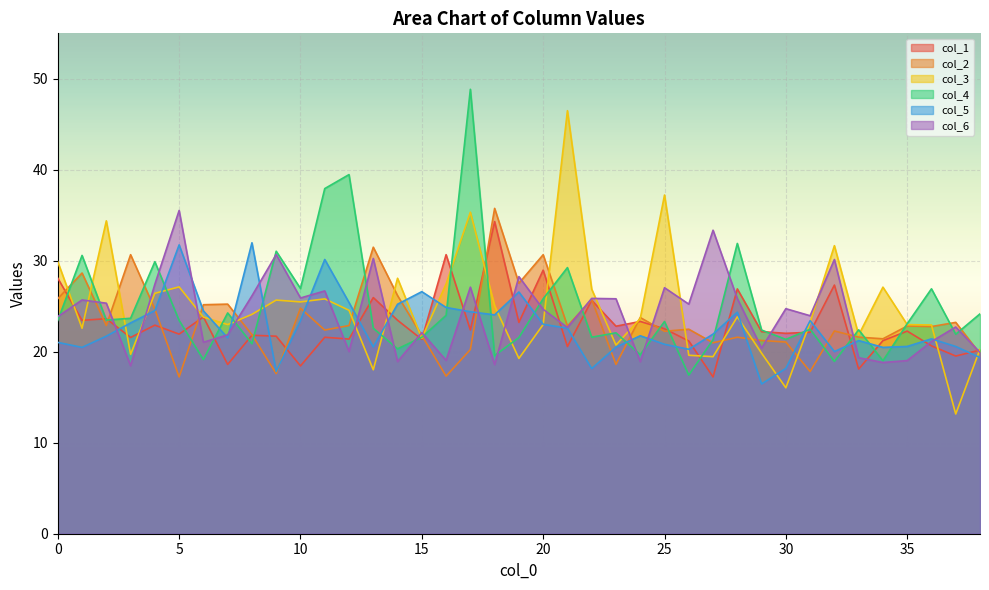

Reading left to right, transcribe all the data shown in this chart.

col_1: 28.1	23.5	23.6	21.6	22.9	21.9	23.8	18.6	21.8	21.7	18.4	21.6	21.4	26.0	23.5	21.4	30.7	22.4	34.3	23.2	29.0	20.6	25.7	22.8	23.3	22.5	21.2	17.2	26.9	22.2	22.0	22.1	27.3	18.1	21.2	22.3	20.6	19.5	20.2
col_2: 25.8	28.7	22.9	30.7	24.7	17.2	25.2	25.2	21.9	17.6	24.8	22.4	22.9	31.5	26.2	21.8	17.3	20.2	35.8	27.5	30.7	22.8	25.7	18.6	23.8	22.2	22.5	21.0	21.6	21.2	21.1	17.8	22.3	21.6	21.4	22.8	22.8	23.2	19.8
col_3: 29.9	22.6	34.4	19.7	26.4	27.1	23.8	23.0	24.1	25.7	25.5	25.8	24.6	18.0	28.1	21.5	27.4	35.3	25.0	19.3	23.0	46.5	26.9	20.7	23.6	37.2	19.6	19.5	23.8	19.8	16.0	23.2	31.7	21.8	27.1	23.0	22.9	13.2	20.3
col_4: 23.4	30.6	23.5	23.7	29.9	23.4	19.1	24.3	20.9	31.1	27.0	37.9	39.5	22.6	20.3	21.6	24.0	48.9	19.6	21.6	25.8	29.2	21.6	22.1	19.7	23.3	17.4	21.3	31.9	22.4	21.4	22.5	18.9	22.4	19.0	23.1	26.9	21.9	24.2
col_5: 21.0	20.5	21.7	23.2	24.5	31.7	24.5	21.5	32.0	17.8	23.4	30.1	25.4	20.5	25.2	26.6	24.9	24.4	24.1	26.6	23.0	22.6	18.1	20.5	21.8	20.8	20.3	21.9	24.4	16.5	18.2	23.4	20.0	21.2	20.5	20.6	21.4	20.6	19.4
col_6: 23.9	25.7	25.3	18.5	27.4	35.5	21.0	21.9	26.1	30.7	25.9	26.7	20.0	30.3	18.9	22.1	19.1	27.1	18.6	28.3	24.7	22.7	25.9	25.8	18.9	27.0	25.2	33.4	25.8	20.4	24.7	24.0	30.1	19.3	18.8	19.0	21.1	22.7	19.9